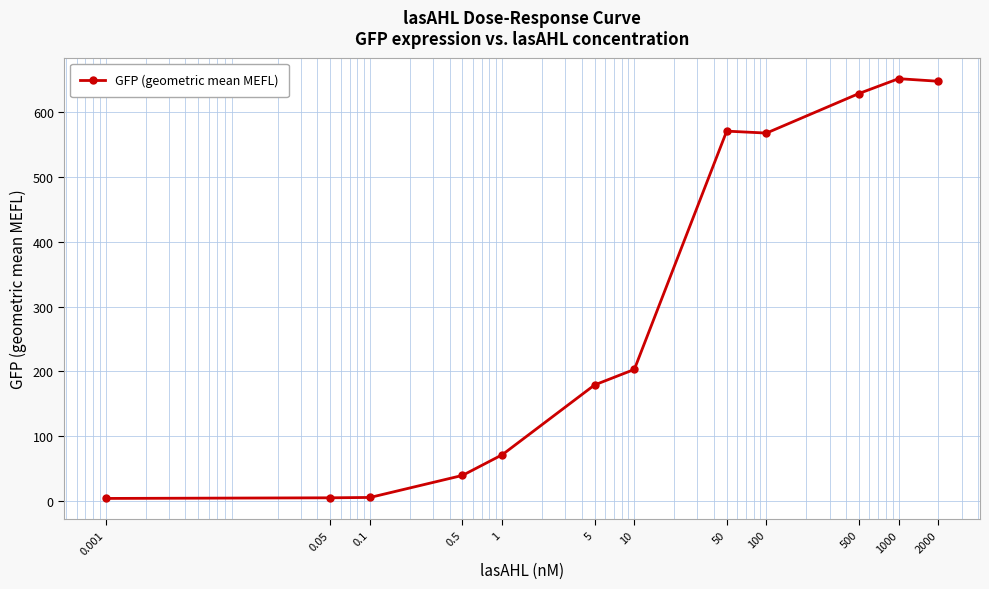

What is the difference between the maximum and second lowest values?

647.3